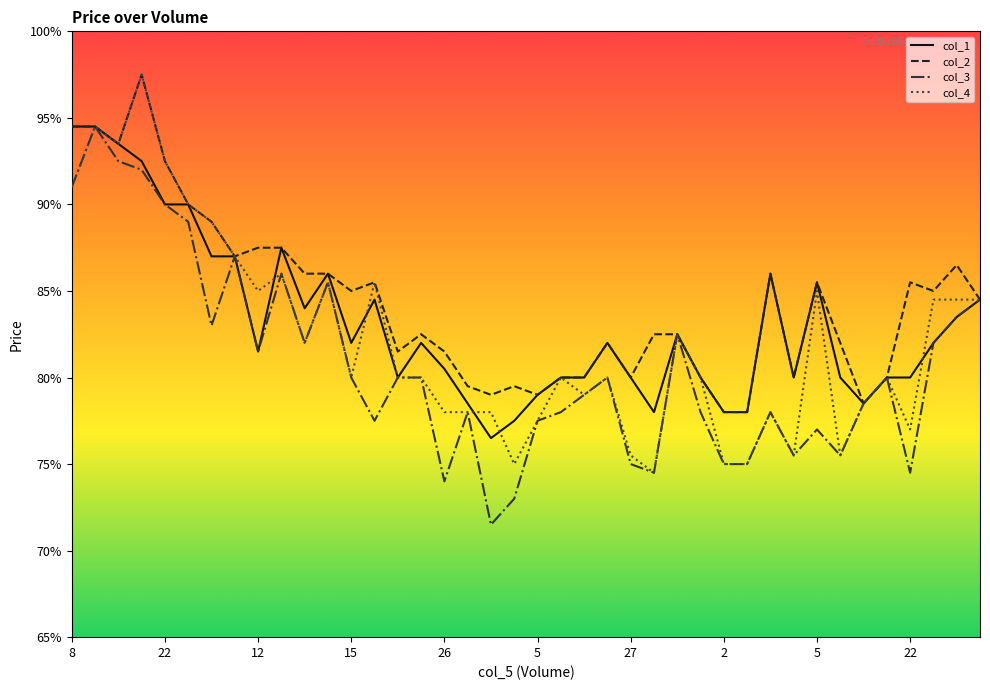

Where is col_4 nearest to the value 0?

25